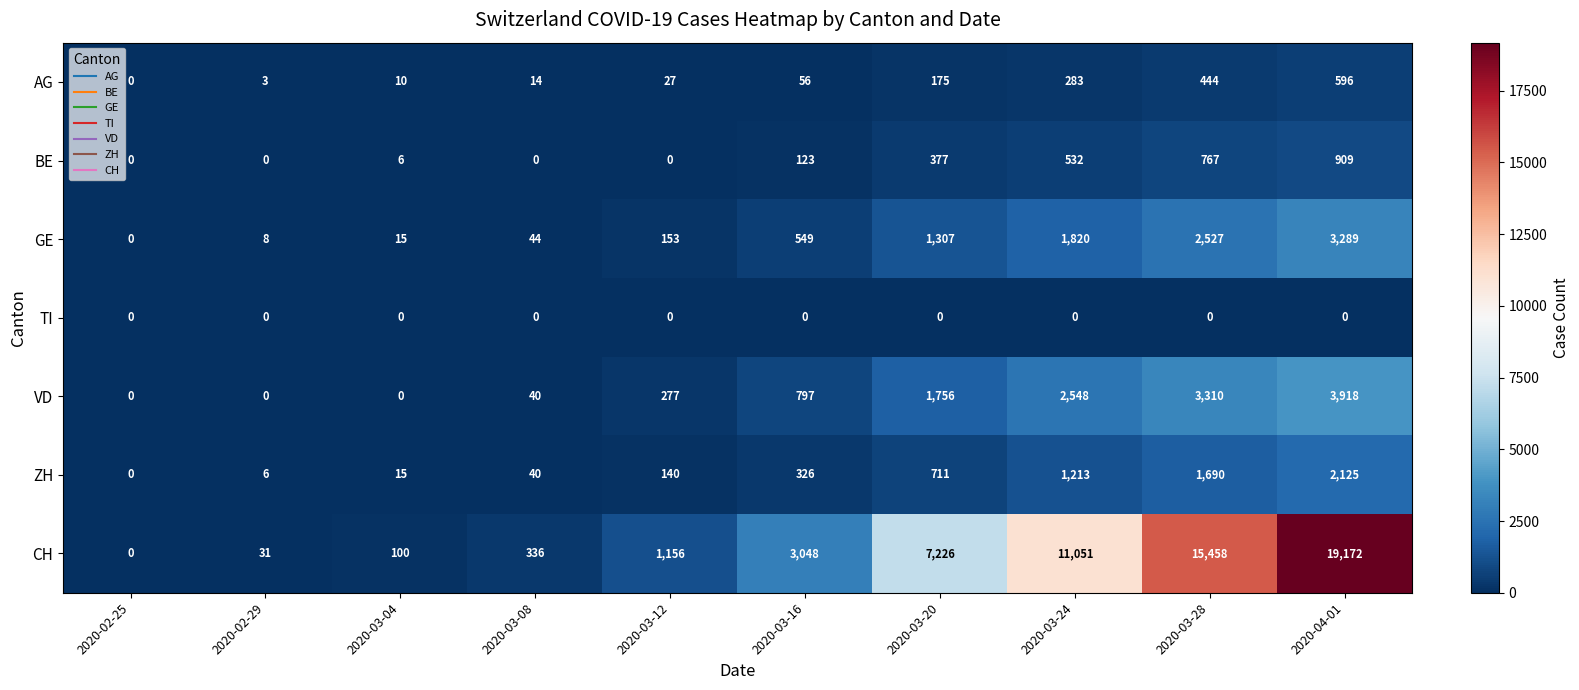

Which category has the highest value across all series?

2020-04-01